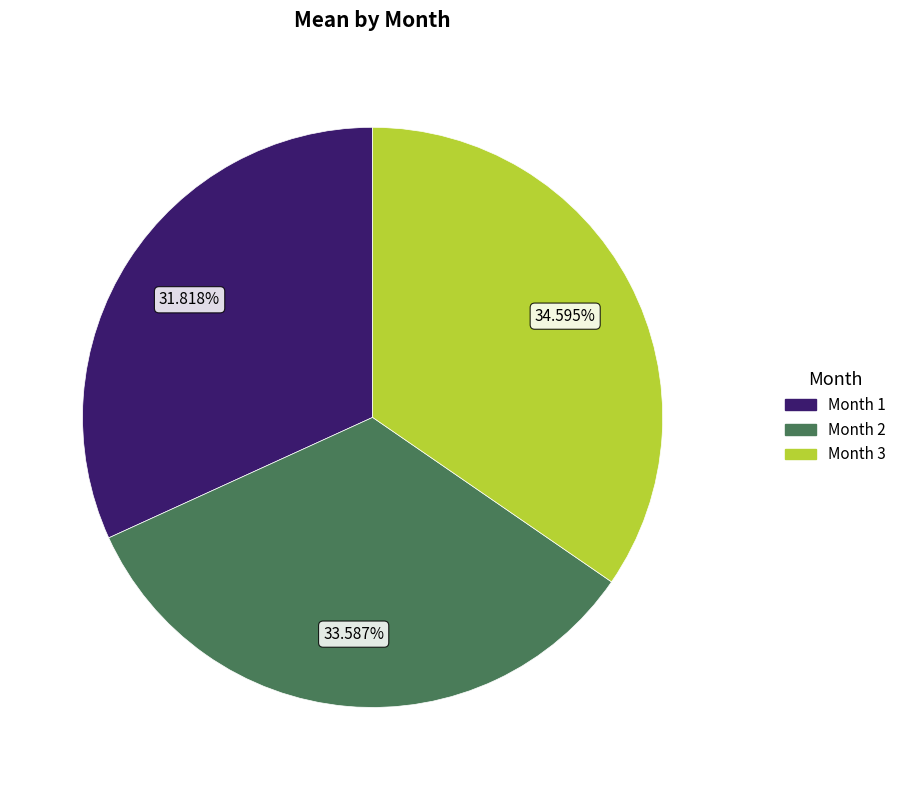

Rank the categories by value from highest to lowest.

Month 3, Month 2, Month 1